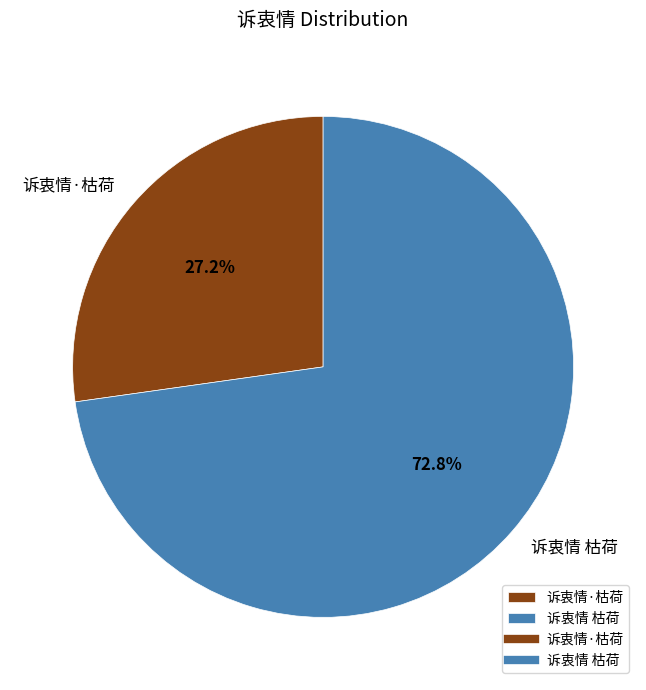

Which category has the biggest portion of the pie?

诉衷情 枯荷